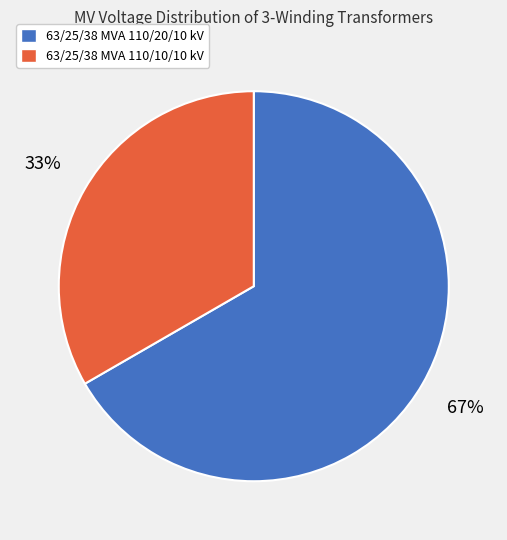

Which category has the biggest portion of the pie?

63/25/38 MVA 110/20/10 kV